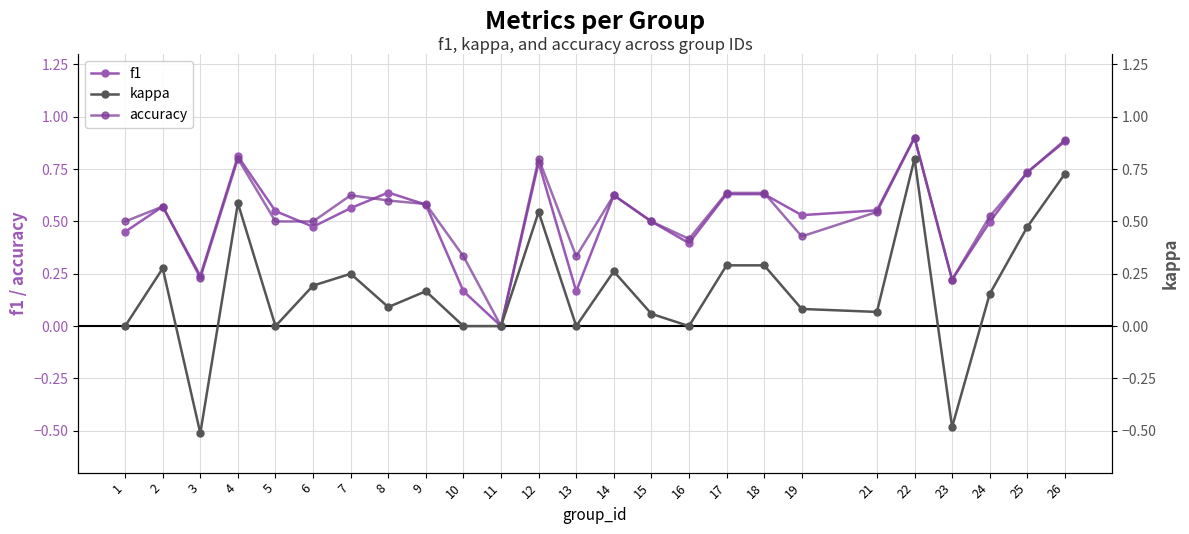

Where do f1 and accuracy first cross each other?

5 and 6